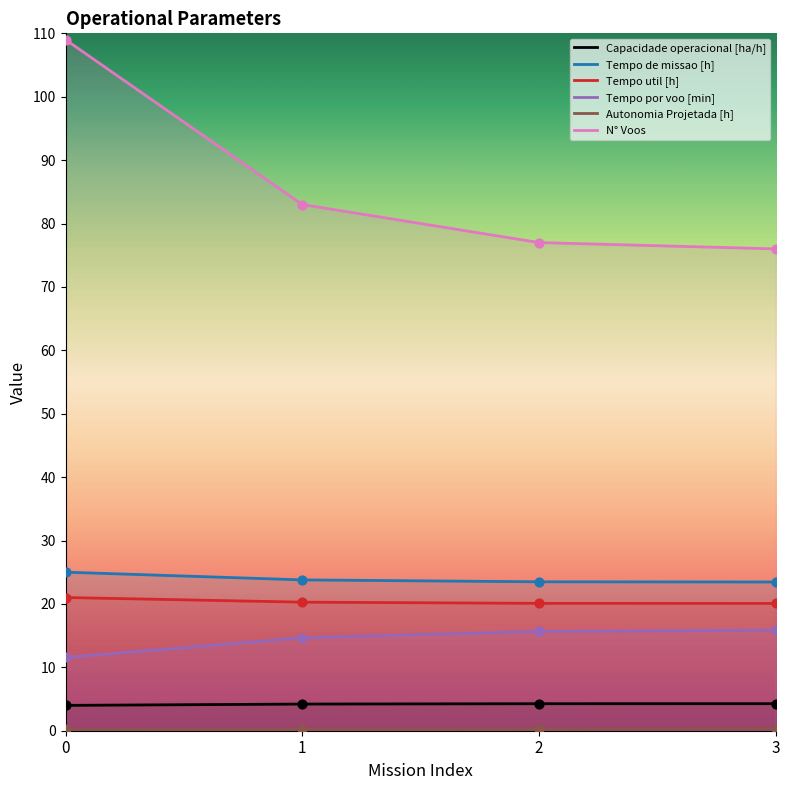

Which series has the largest Y range (max minus min)?

N° Voos